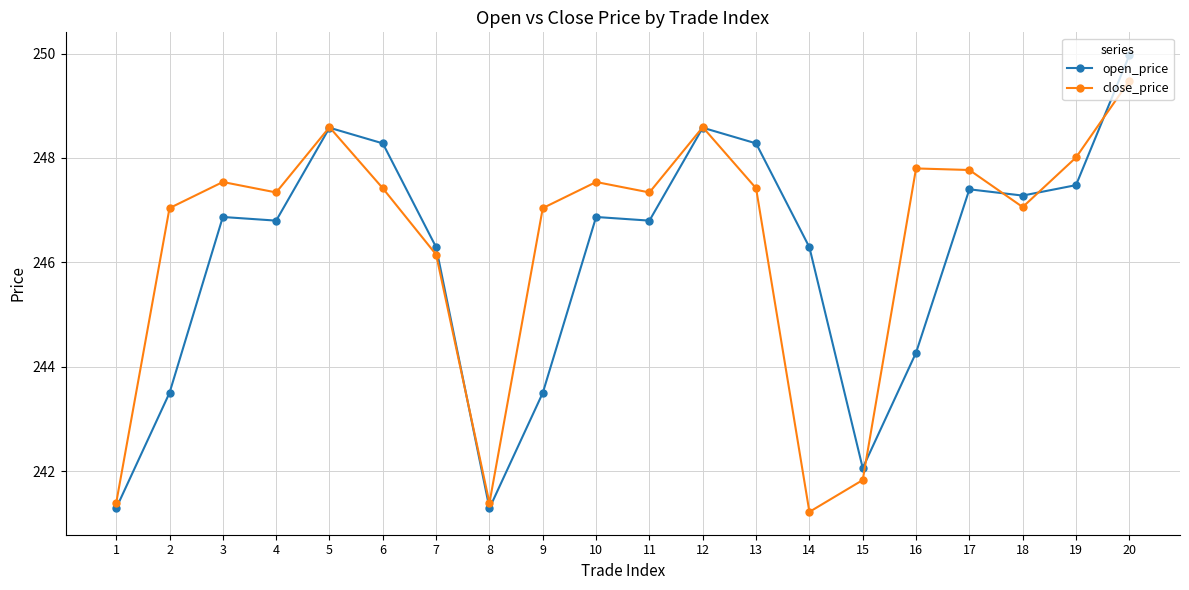

Which series has the largest range (max minus min)?

open_price